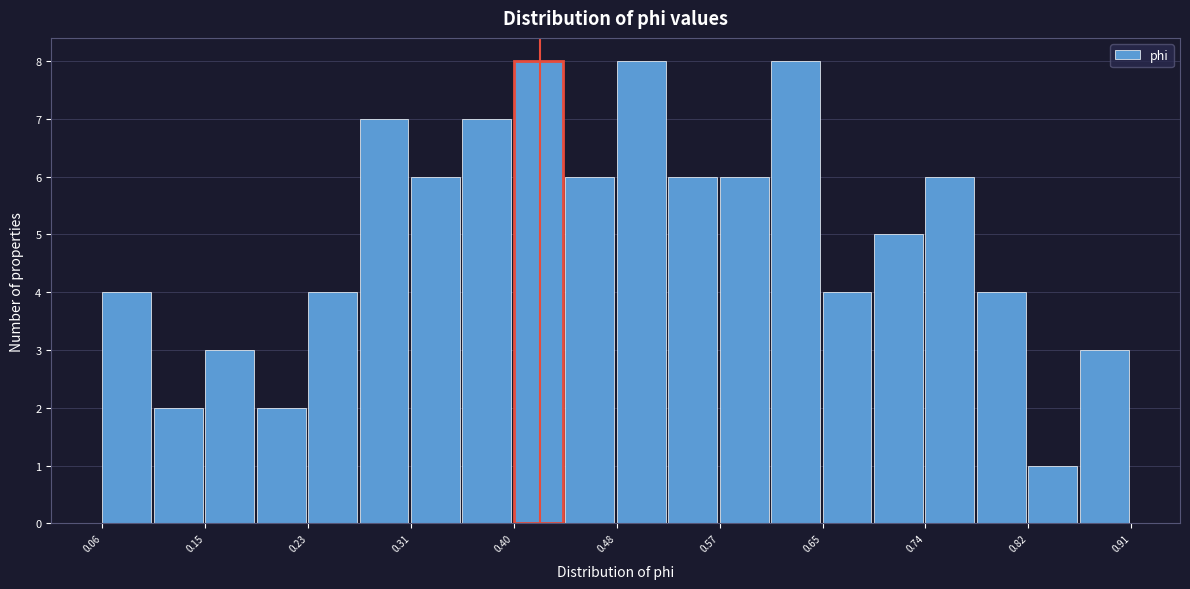

Reading left to right, transcribe this chart: for each bar, give the range it covers on the x-axis and its height. Neither the bar edges nor the heights are printed on the chart, so give them approximately, as read against the axes.

0.06 to 0.10: 4
0.10 to 0.15: 2
0.15 to 0.19: 3
0.19 to 0.23: 2
0.23 to 0.27: 4
0.27 to 0.31: 7
0.31 to 0.36: 6
0.36 to 0.40: 7
0.40 to 0.44: 8
0.44 to 0.48: 6
0.48 to 0.53: 8
0.53 to 0.57: 6
0.57 to 0.61: 6
0.61 to 0.65: 8
0.65 to 0.69: 4
0.69 to 0.74: 5
0.74 to 0.78: 6
0.78 to 0.82: 4
0.82 to 0.86: 1
0.86 to 0.91: 3